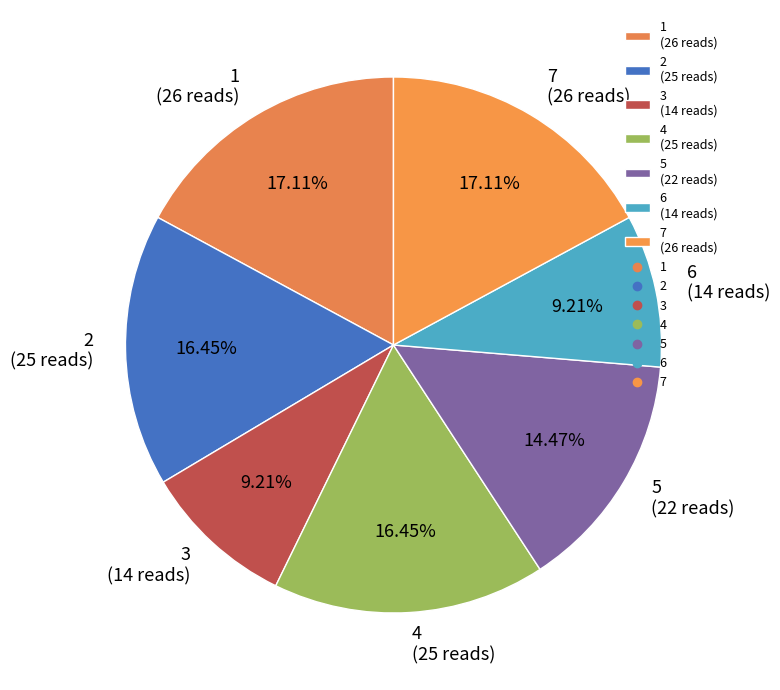

What is the total percentage of 3 and 7?

26.3%